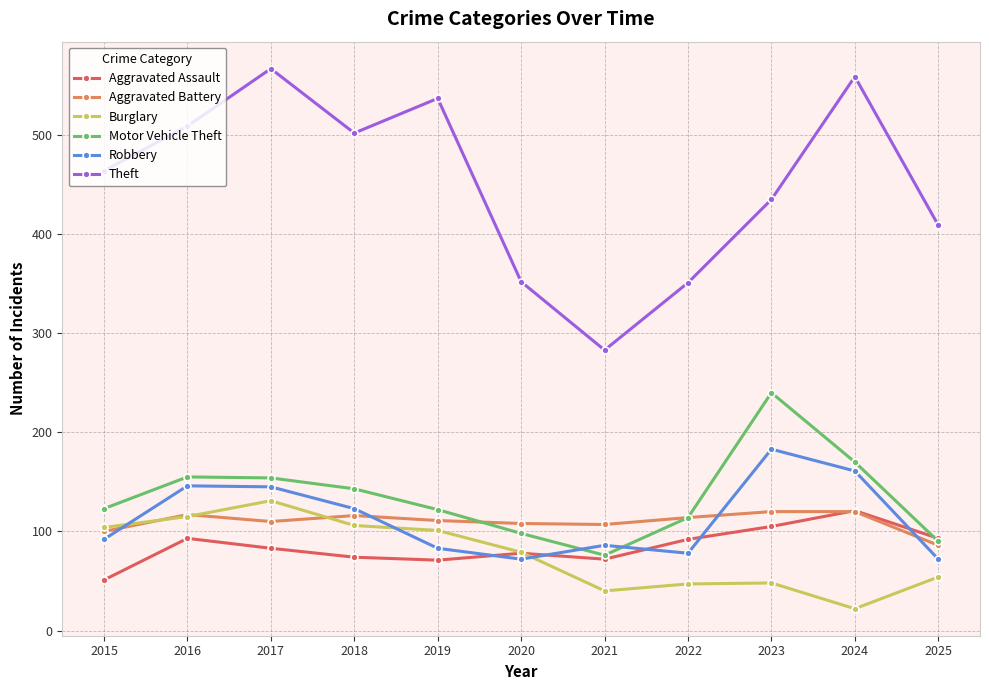

Is it true that Robbery equals 183 at 2023?

True